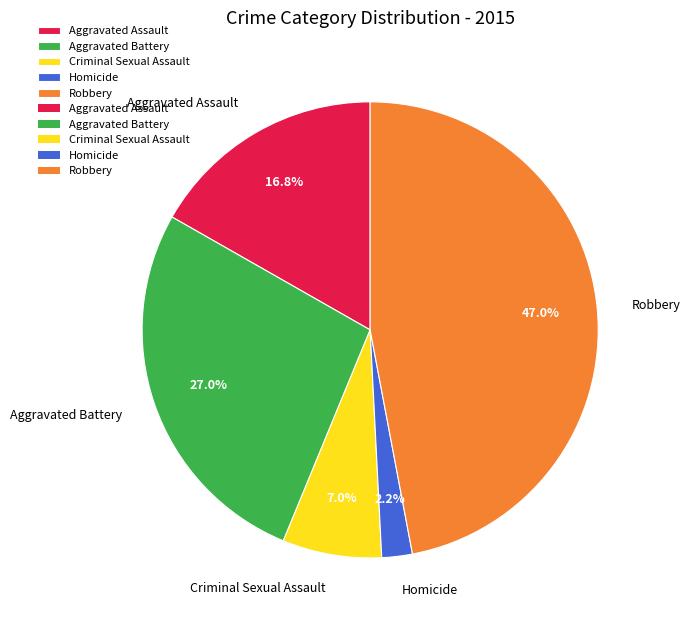

Rank the categories by value from highest to lowest.

Robbery, Aggravated Battery, Aggravated Assault, Criminal Sexual Assault, Homicide